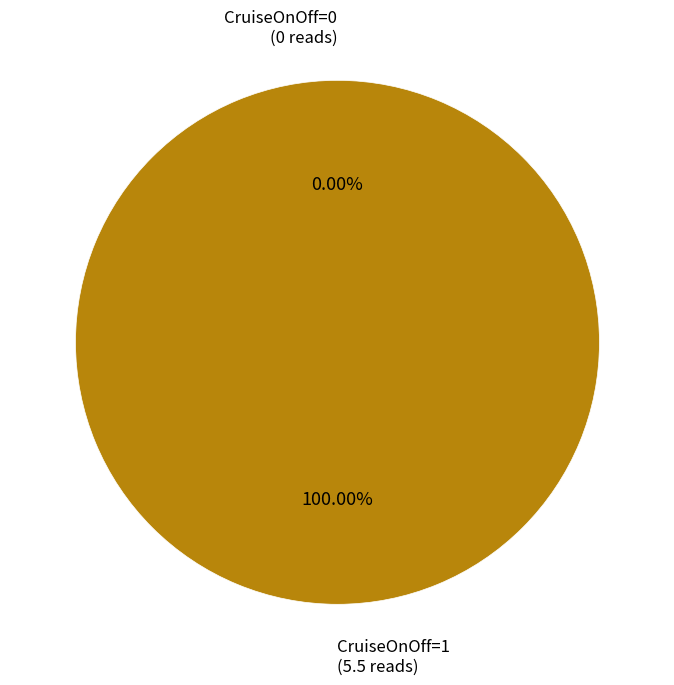

Is there any slice that represents more than half of the pie?

No